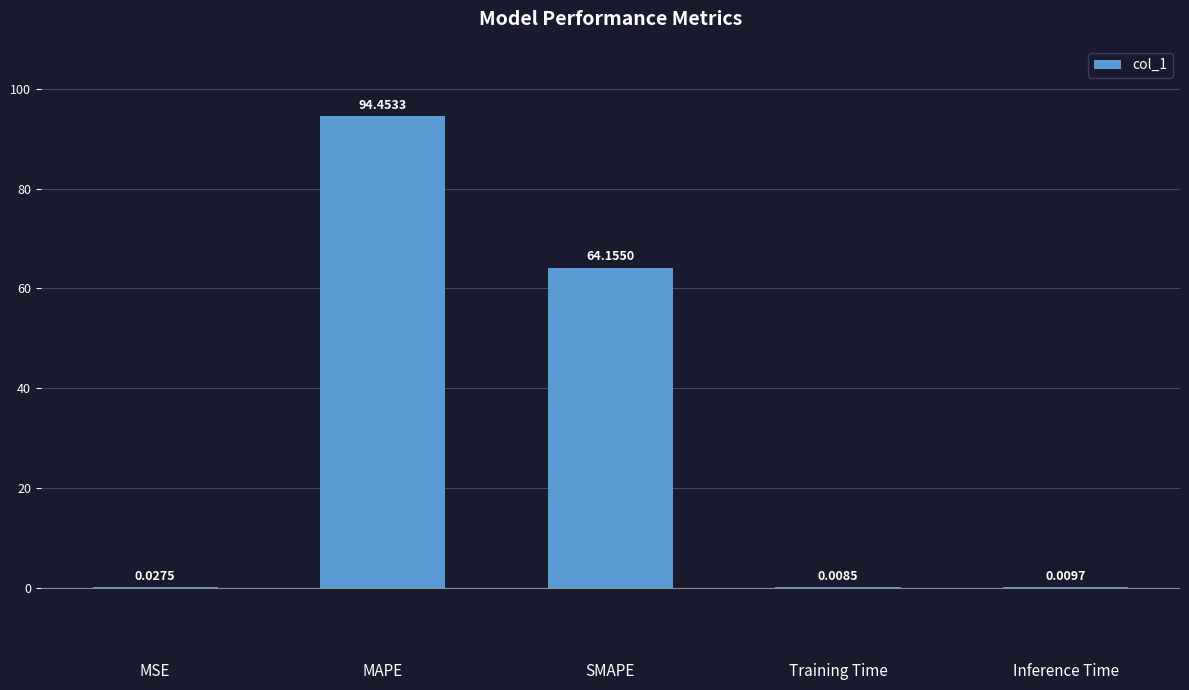

Between Inference Time and SMAPE, which is larger?

SMAPE